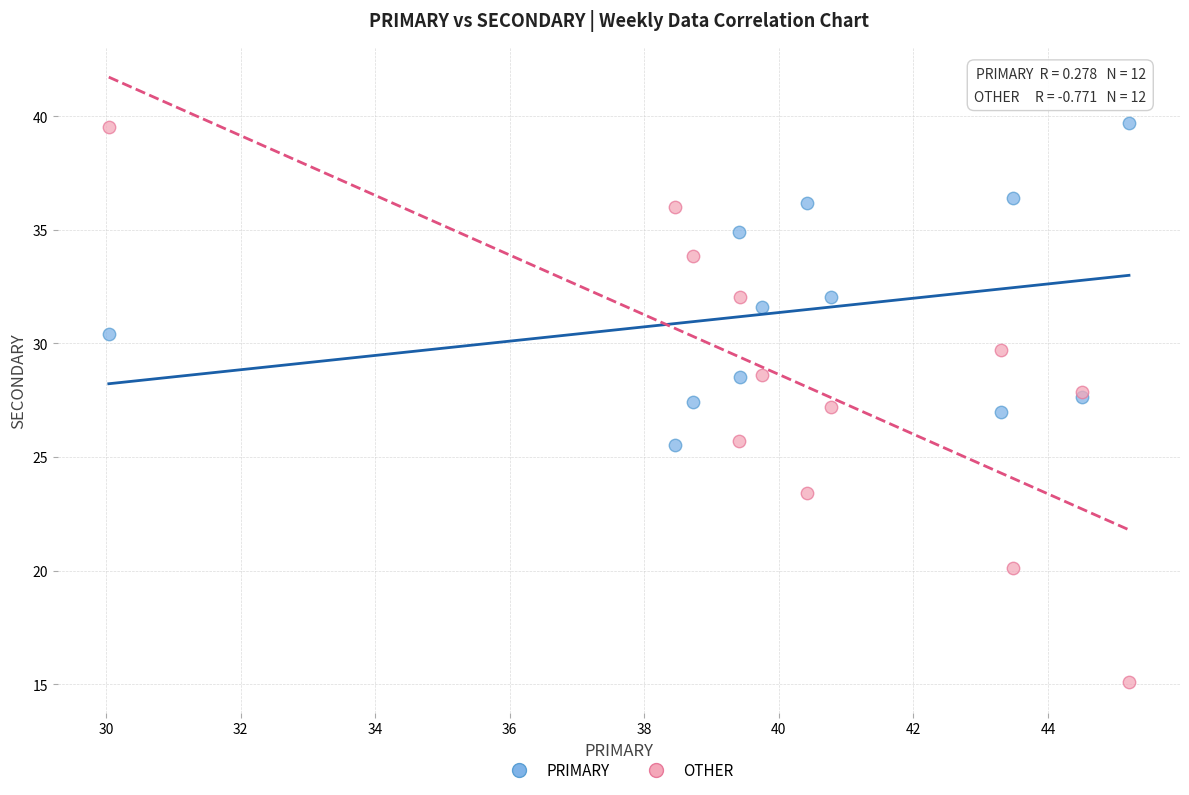

What is the X range (max minus min) for the scatter plot?

15.2